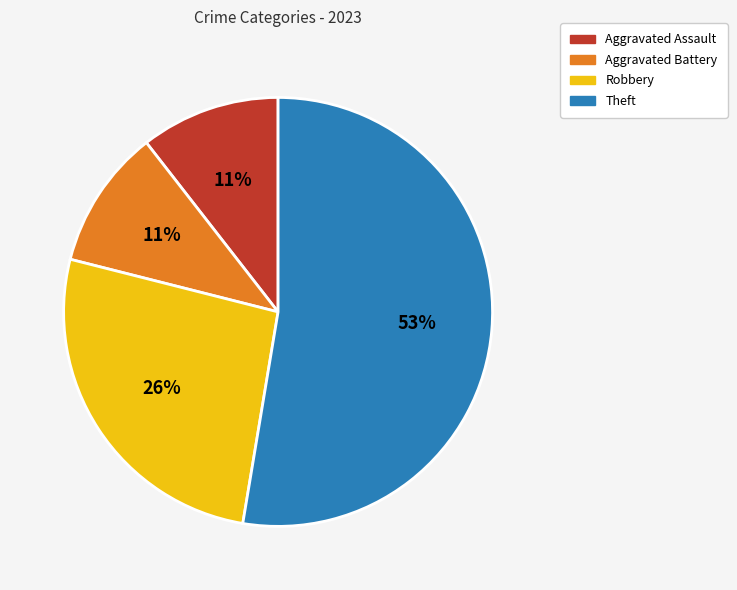

Count the number of slices in the pie.

4